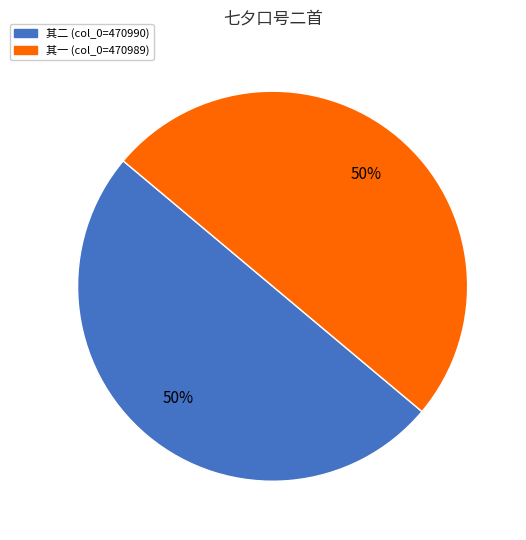

To the nearest percent, what is the average slice percentage?

50%